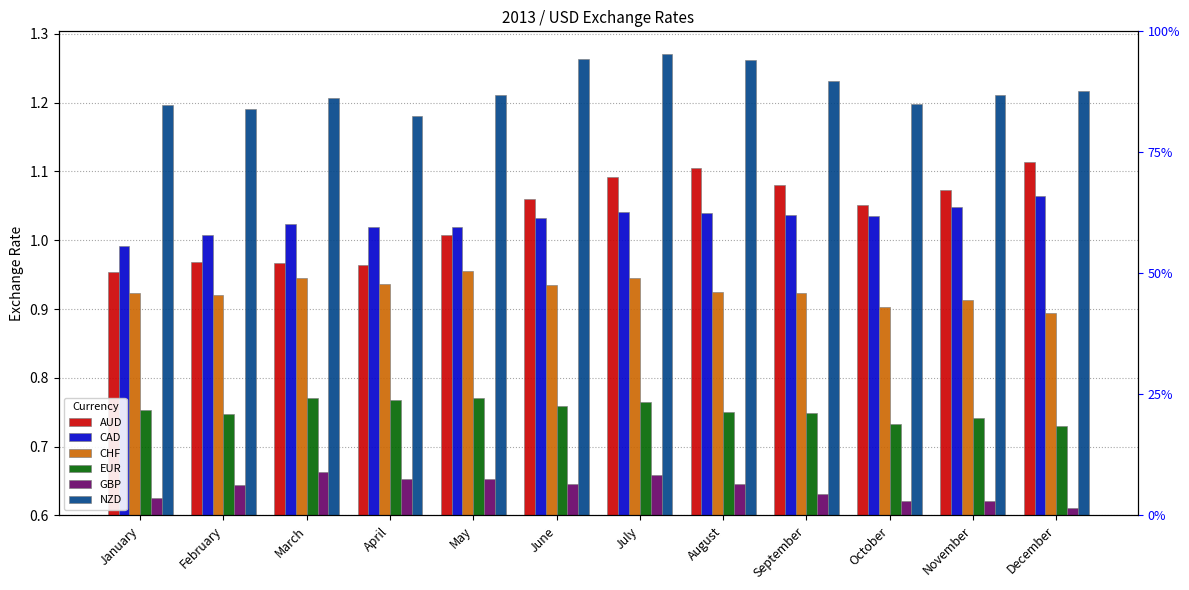

Between March and April, which is larger?

March